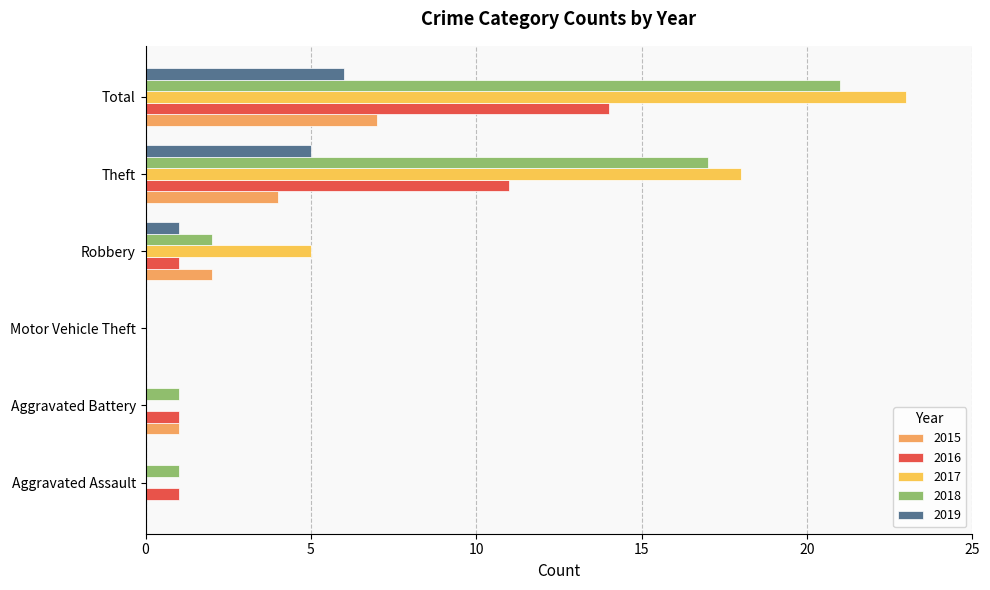

Is the value of 2018 at Aggravated Assault greater than the value of 2017 at Aggravated Battery?

Yes